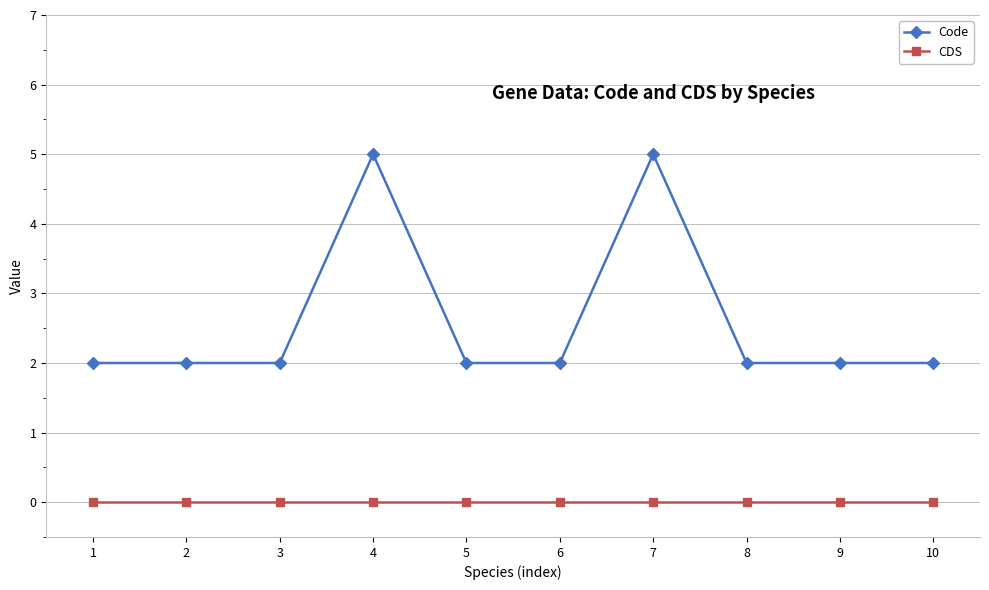

What is the maximum value shown in the chart?

5